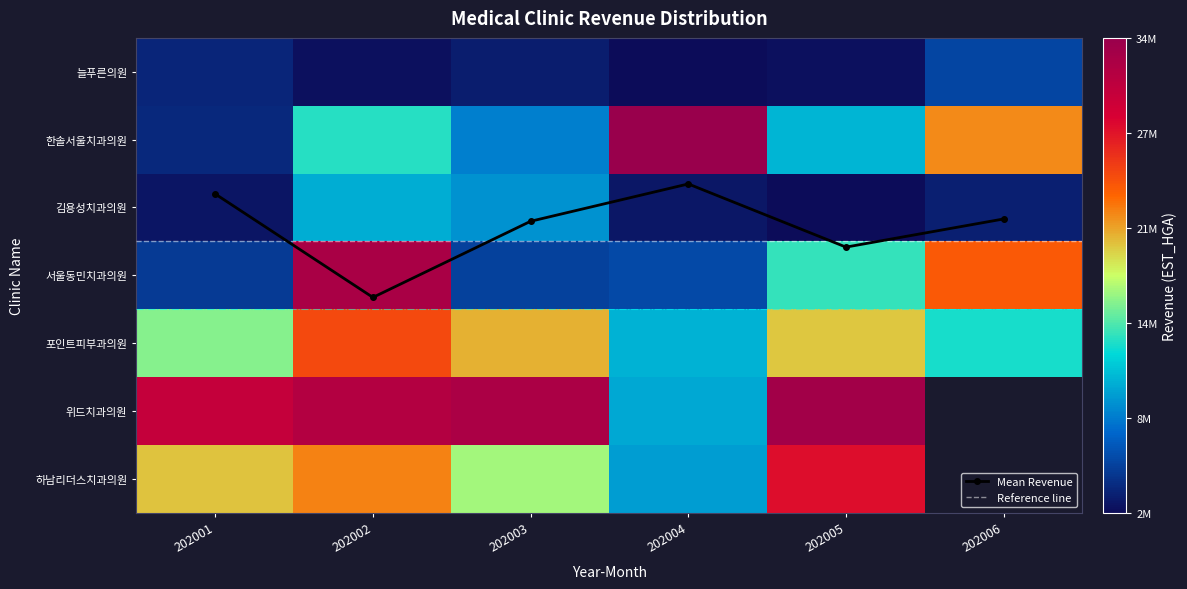

How many values in the 김용성치과의원 series are below 3302895?

3